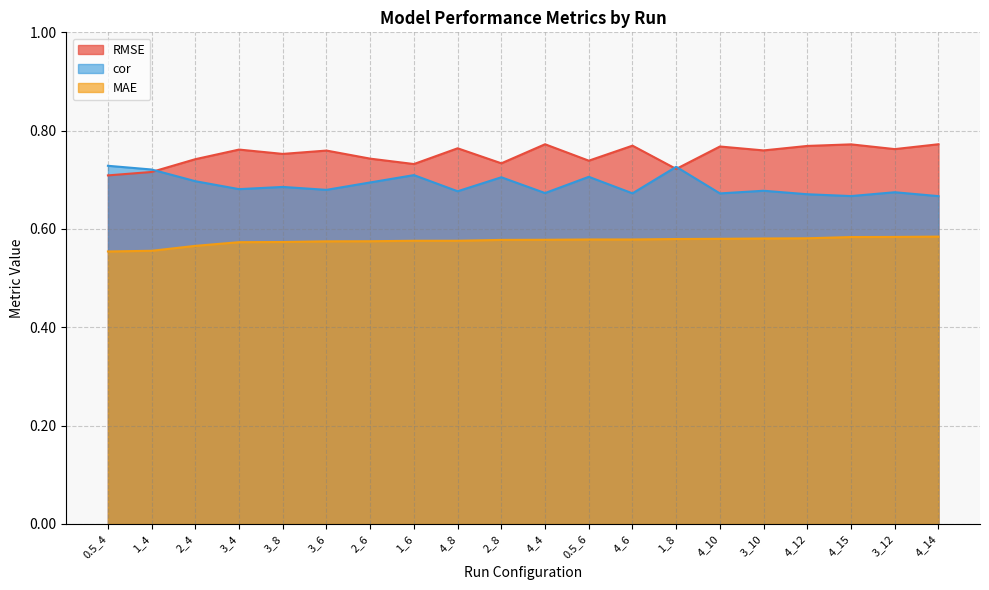

Rank the series at 4_12 from lowest to highest value.

MAE, cor, RMSE